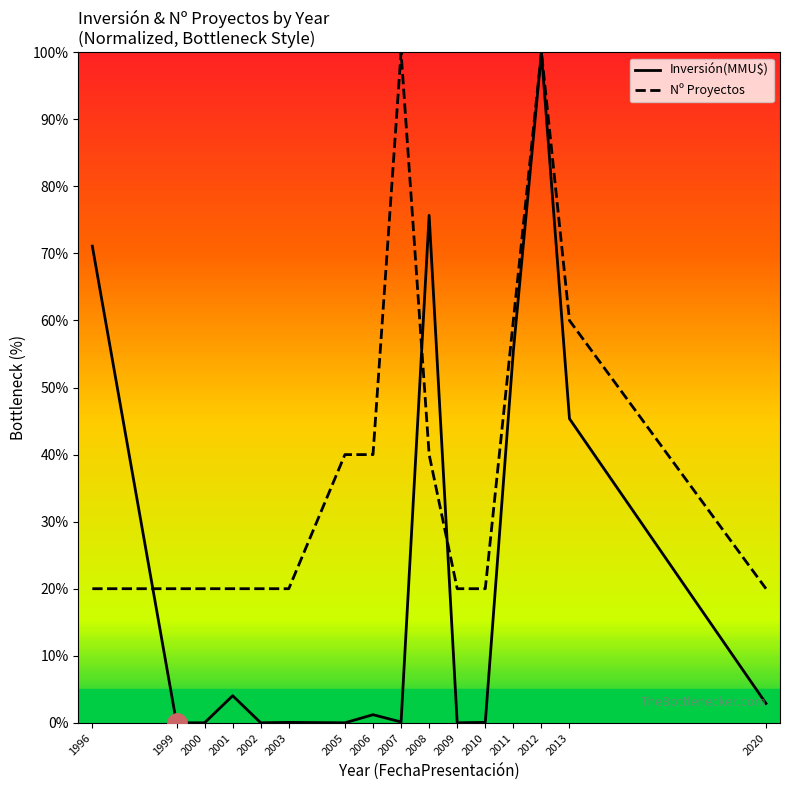

Which category has the highest value in the Inversión(MMU$) series?

2012